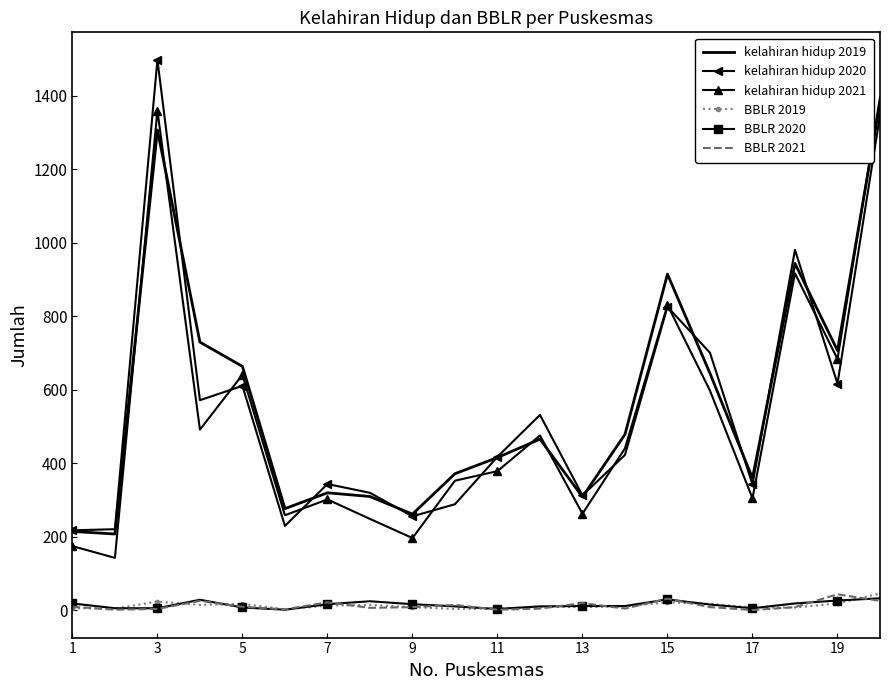

True or false: kelahiran hidup 2020 and BBLR 2019 cross at least once.

False